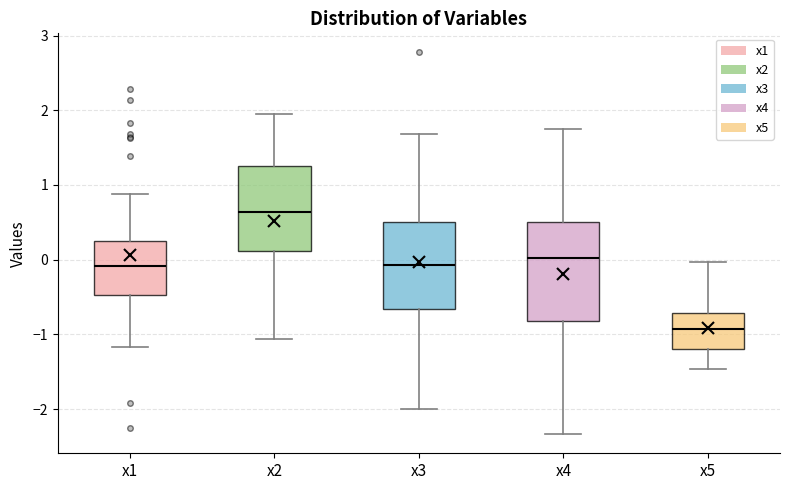

Reading left to right, read every box against the y-axis: the position of its median line, the range the box covers, and the ends of its whiskers. The values are not printed on the chart, so give them approximately, as read against the axis.

x1: median -0.1, box -0.5 to 0.2, whiskers -1.2 to 0.9
x2: median 0.6, box 0.1 to 1.3, whiskers -1.1 to 2.0
x3: median -0.1, box -0.7 to 0.5, whiskers -2.0 to 1.7
x4: median 0.0, box -0.8 to 0.5, whiskers -2.3 to 1.8
x5: median -0.9, box -1.2 to -0.7, whiskers -1.5 to 0.0